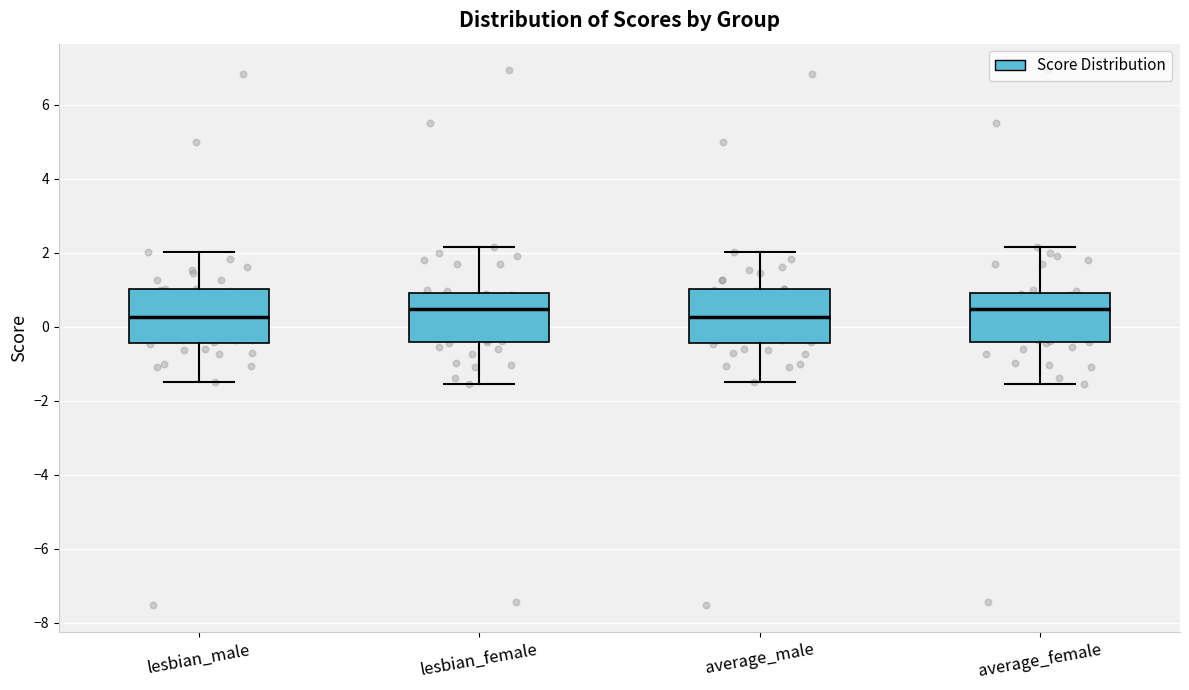

Reading left to right, transcribe this box plot: for each box, give where its median line is, the range the box spans, and where its two whiskers end, as read against the y-axis. The values are not printed on the chart, so give them approximately, as read against the axis.

lesbian_male: median 0.2, box -0.4 to 1.0, whiskers -1.4 to 2.0
lesbian_female: median 0.4, box -0.4 to 1.0, whiskers -1.6 to 2.2
average_male: median 0.2, box -0.4 to 1.0, whiskers -1.4 to 2.0
average_female: median 0.4, box -0.4 to 1.0, whiskers -1.6 to 2.2